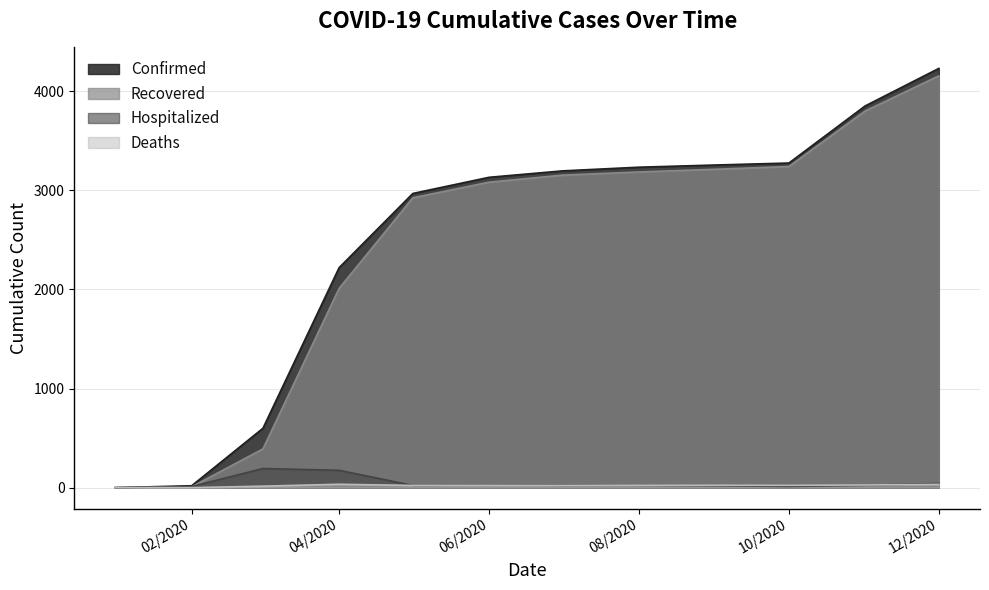

Which series changed the most between 02/2020 and 04/2020?

Confirmed